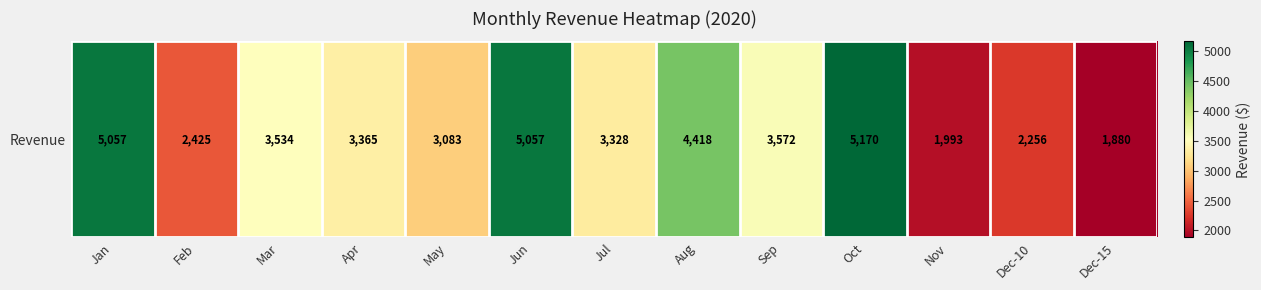

Rank the categories by value from highest to lowest.

Oct, Jan, Jun, Aug, Sep, Mar, Apr, Jul, May, Feb, Dec-10, Nov, Dec-15